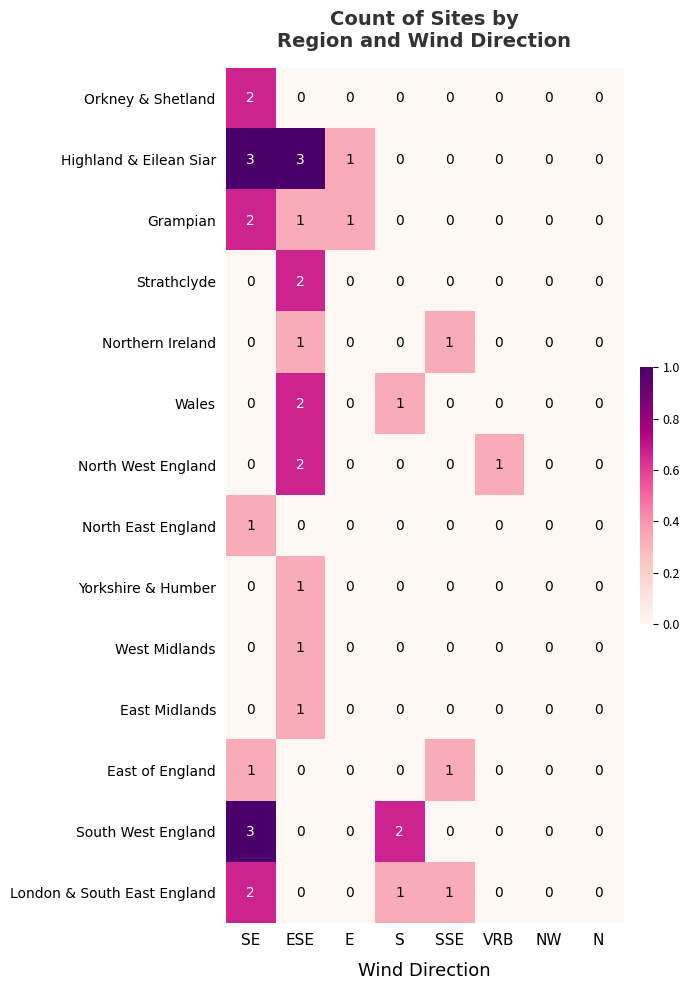

Count the East Midlands values in the range 0 to 1.

8